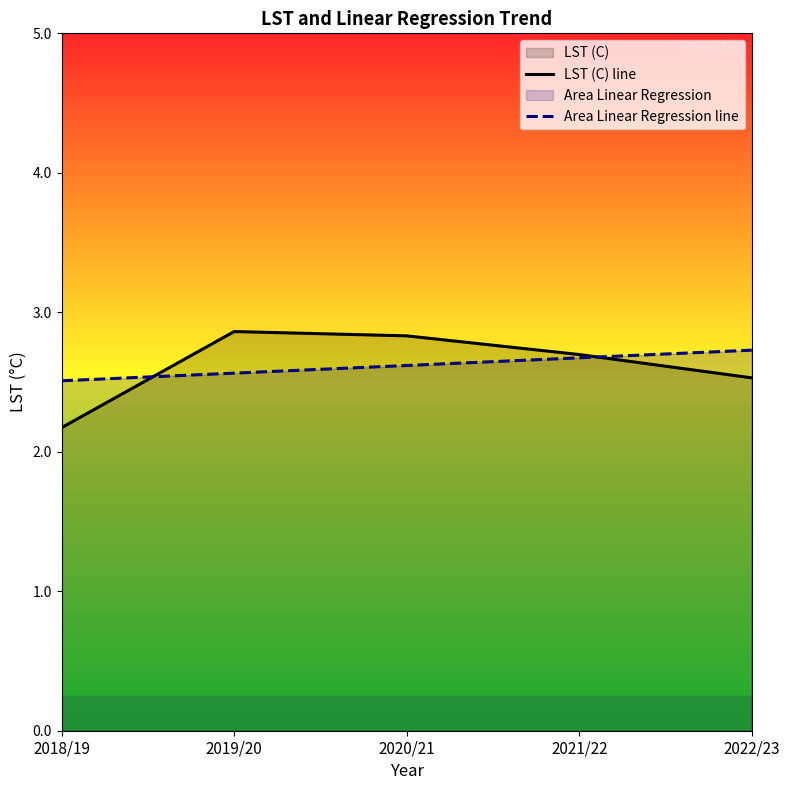

Count the LST (C) line values in the range 2 to 3.

5